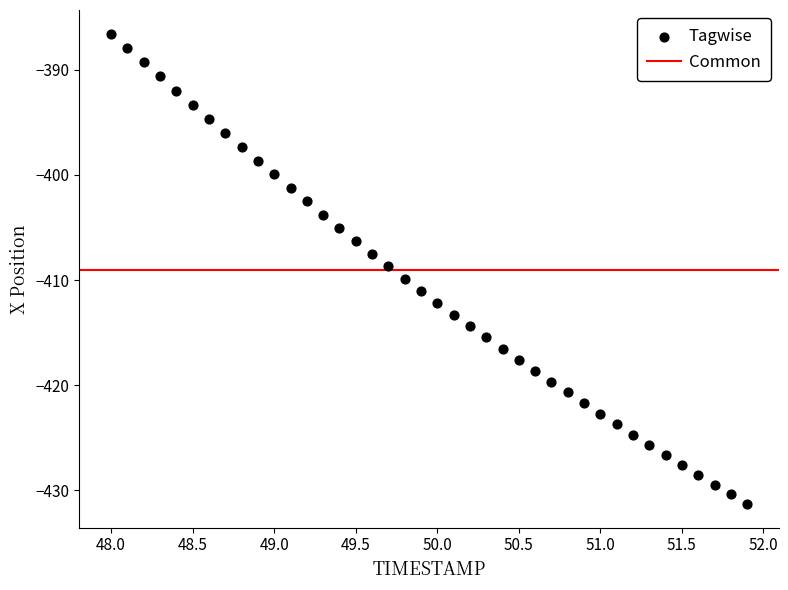

What is the range of Y values (max minus min)?

44.8